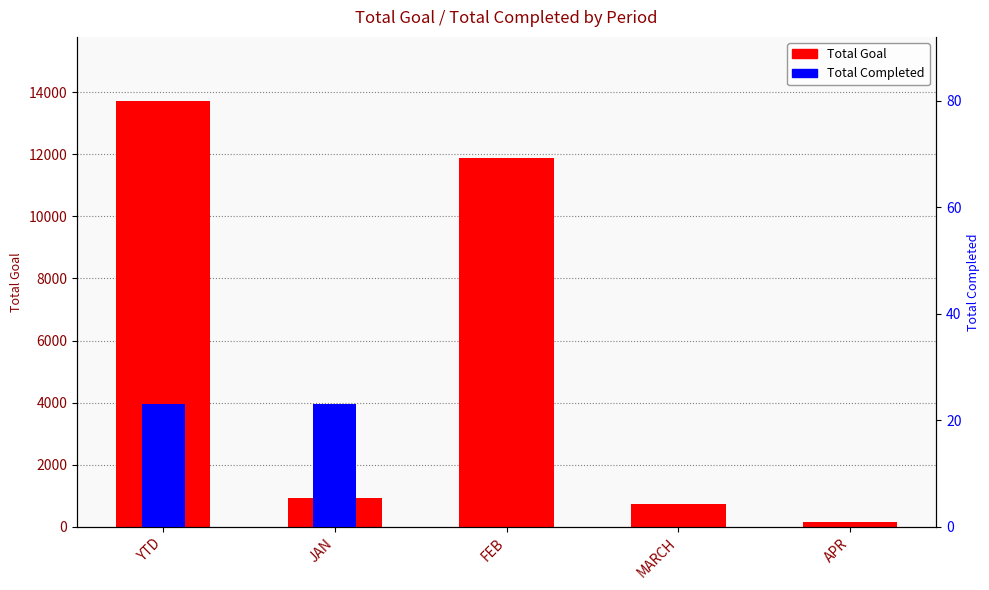

What position from the left is FEB?

3